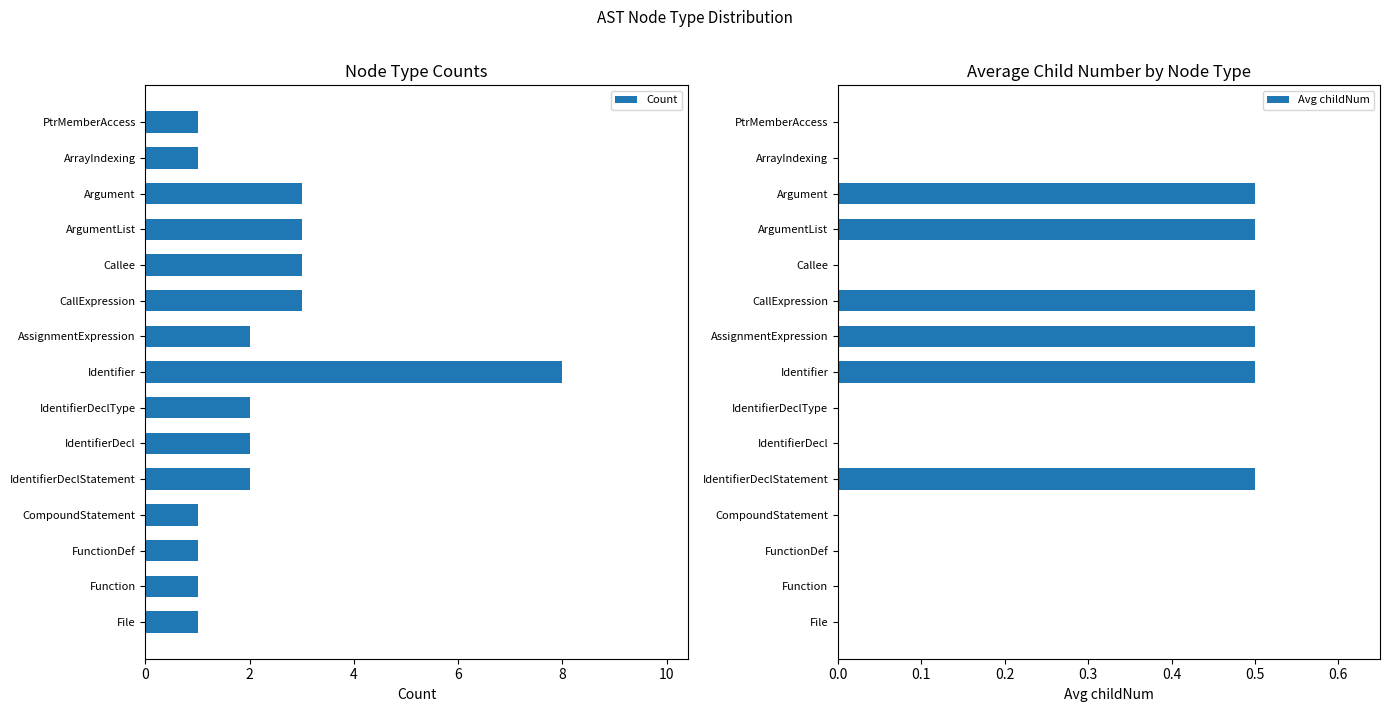

Rank the series by their maximum value, from highest to lowest.

Count, Avg childNum